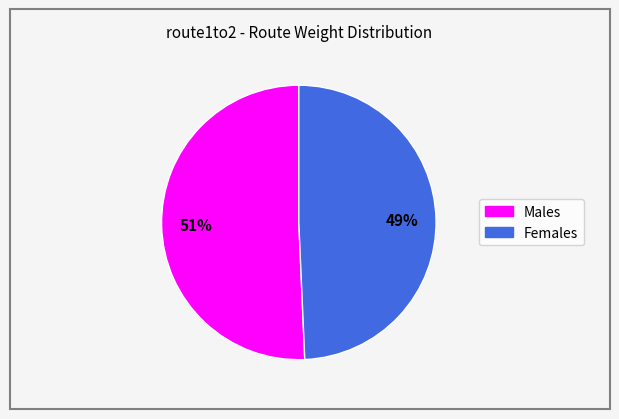

Does any single category account for the majority?

Yes